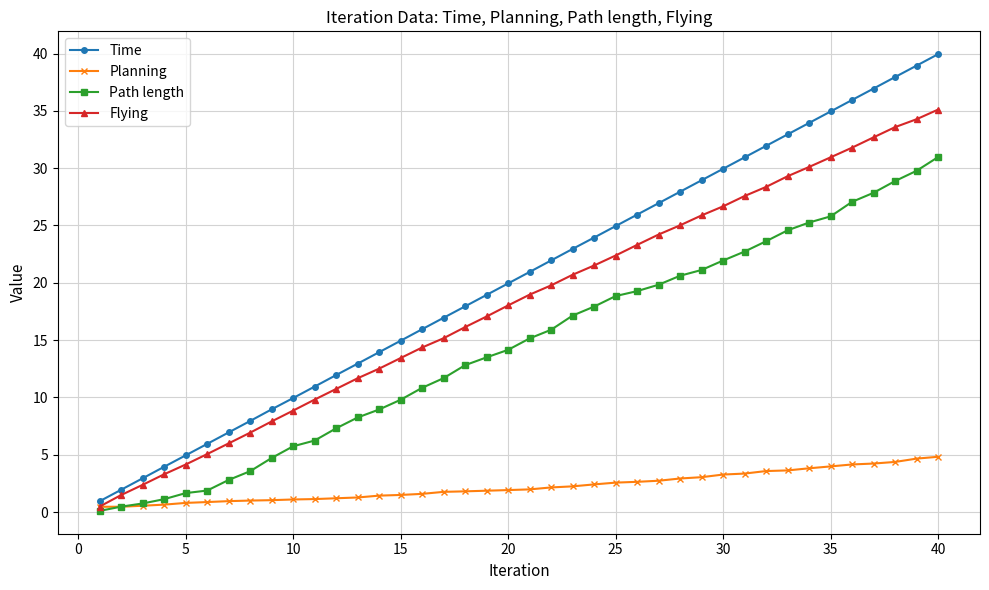

Count the number of categories in the chart.

40